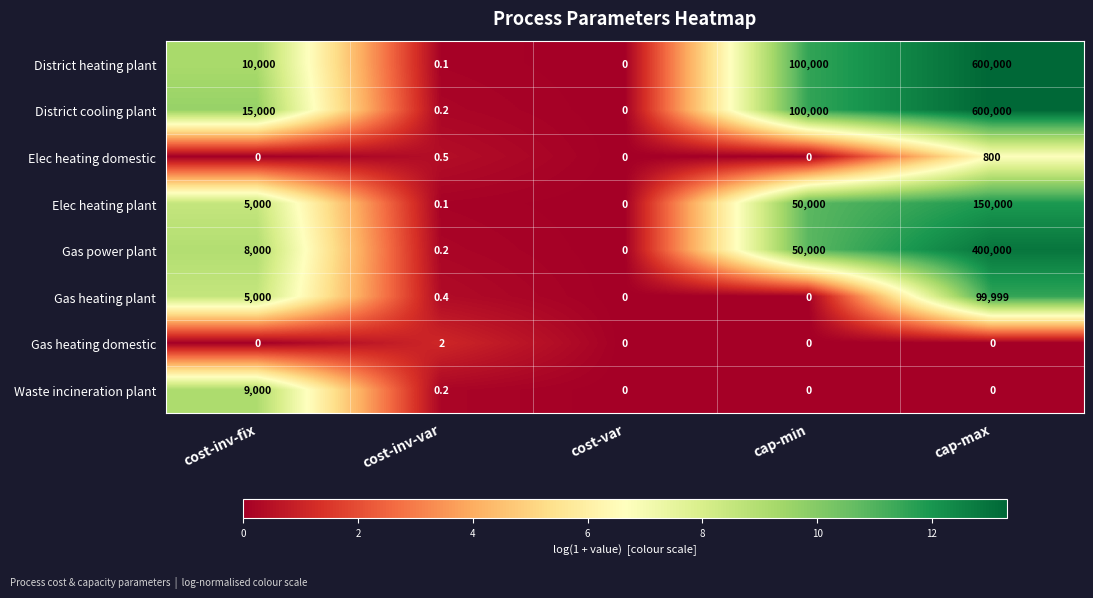

Is it true that Elec heating plant equals 74805.9 at cap-min?

False